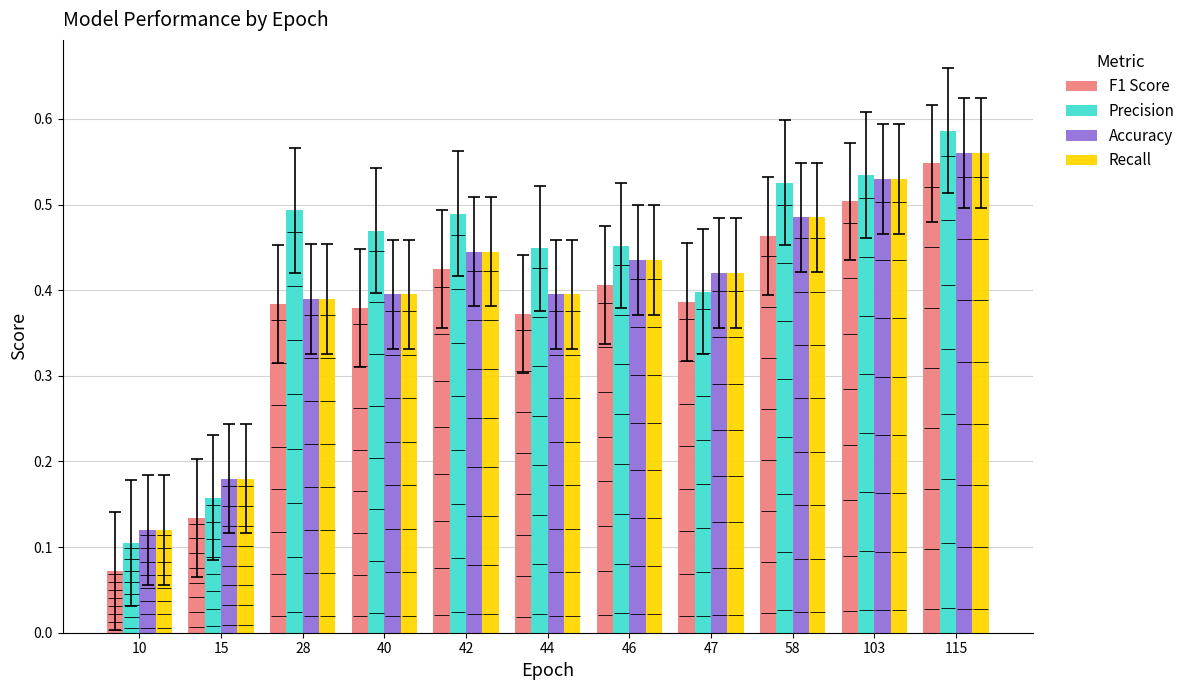

Which category has the highest value in the F1 Score series?

115